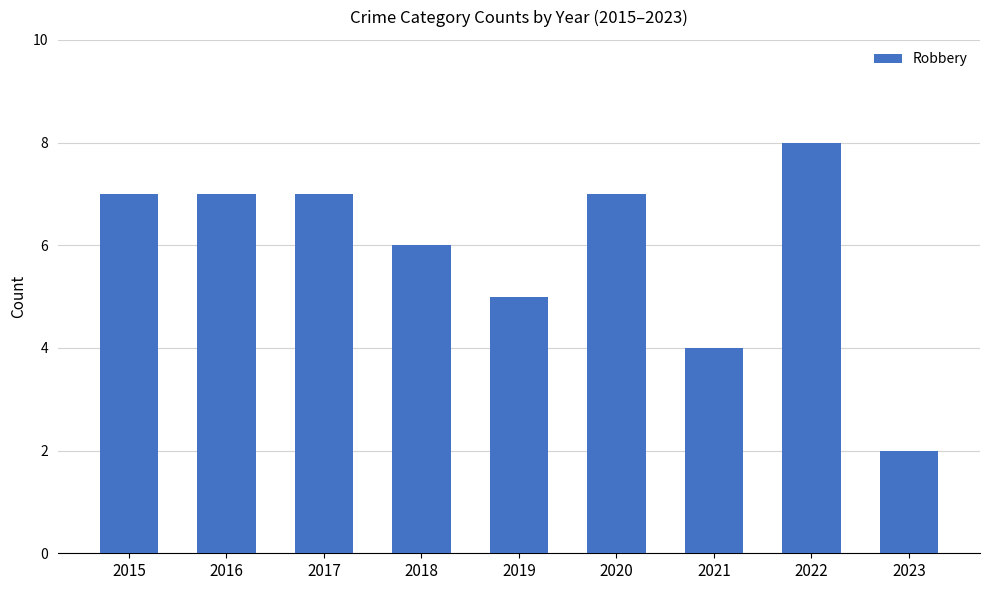

Which has a higher value, 2016 or 2018?

2016